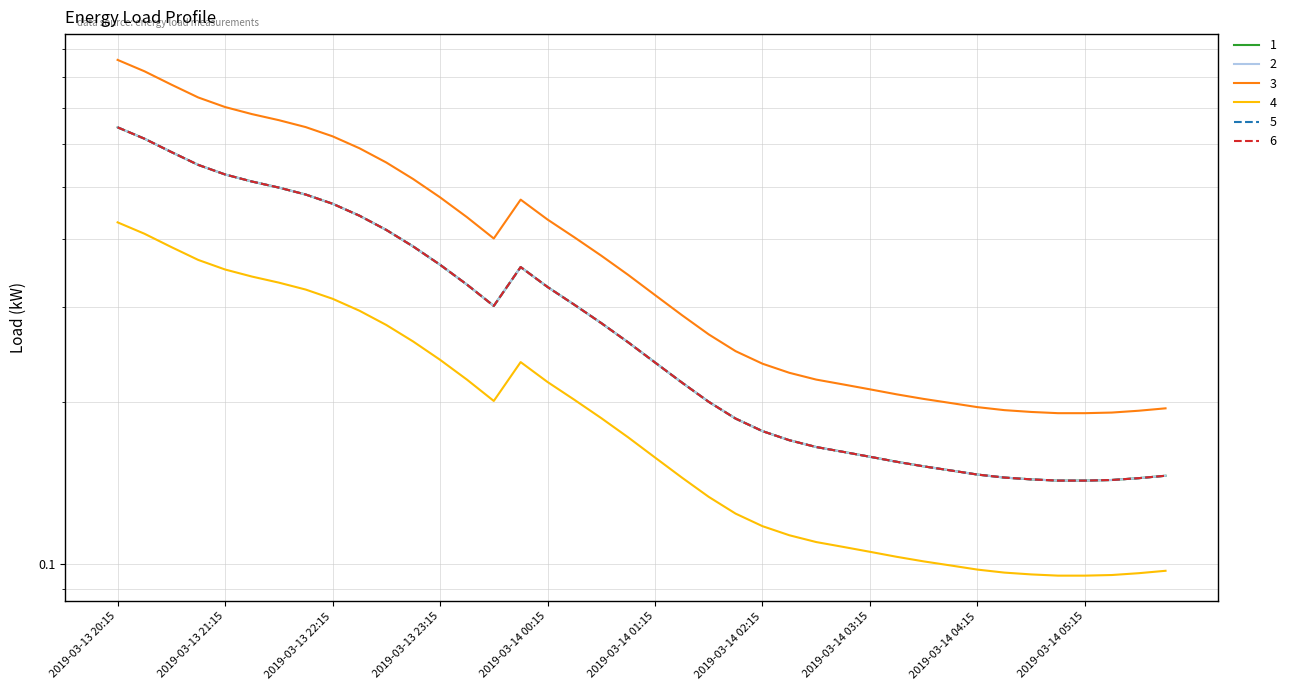

How many lines are shown in the chart?

6